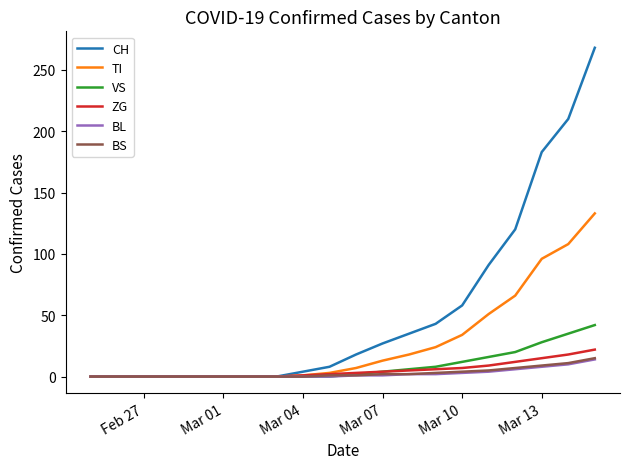

Which series has the widest spread of values?

CH